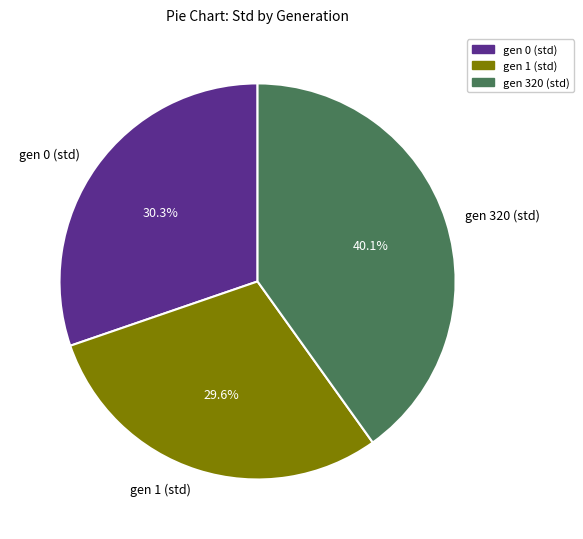

Does gen 320 (std) represent more than half of the total?

No